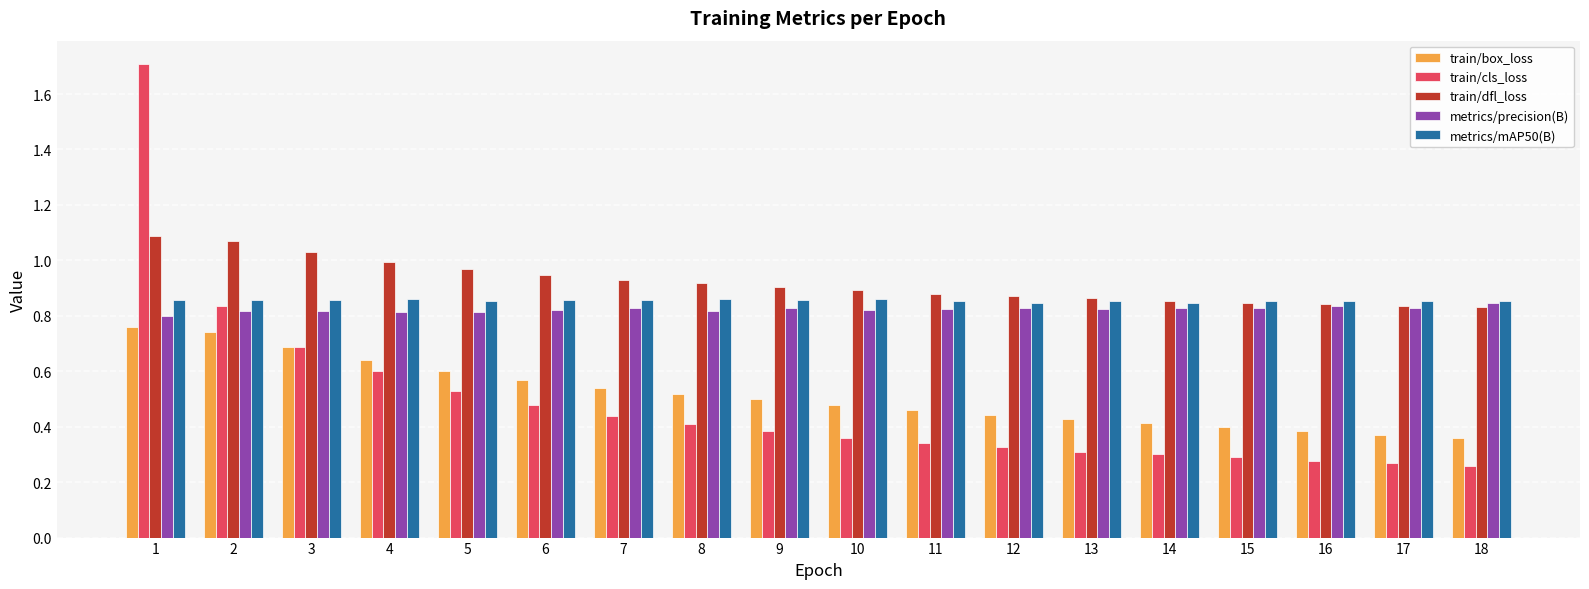

Are the bars horizontal?

No